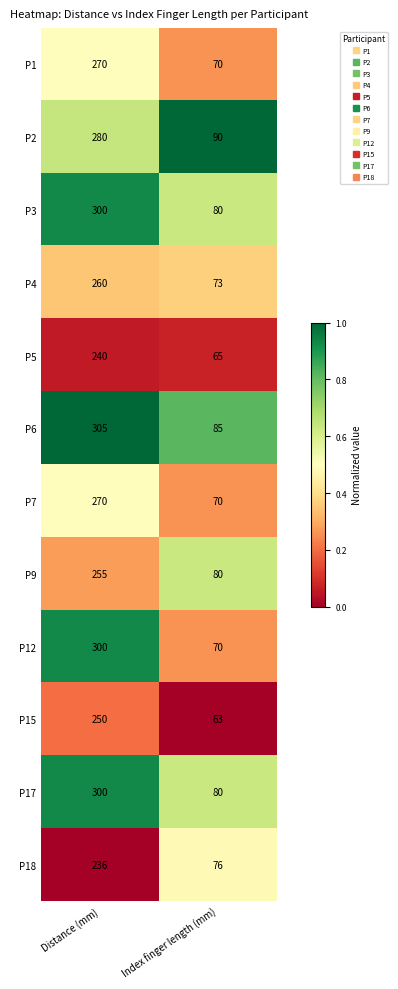

What is the difference between the P1 values at Index finger length (mm) and Distance (mm)?

200